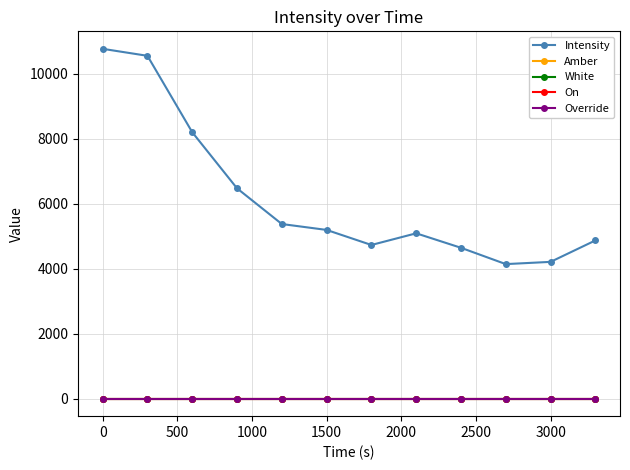

What is the sum of all Intensity values?

74285.6